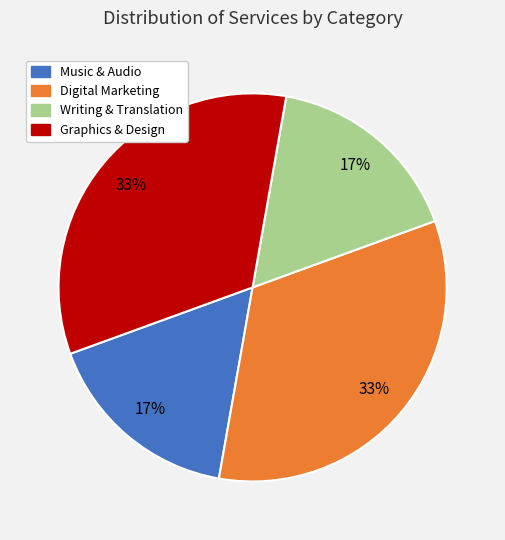

Which has a higher value, Writing & Translation or Graphics & Design?

Graphics & Design